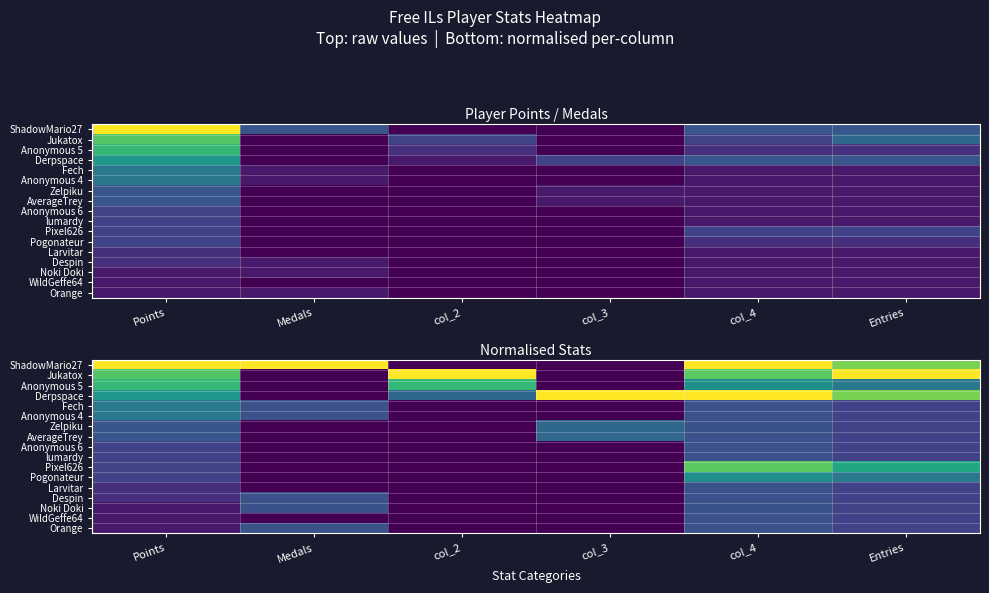

How many values in Larvitar are above zero?

3